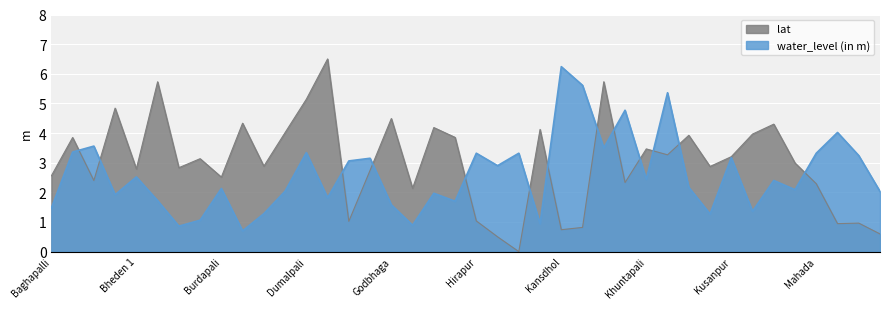

What is the maximum value for water_level (in m)?

6.2